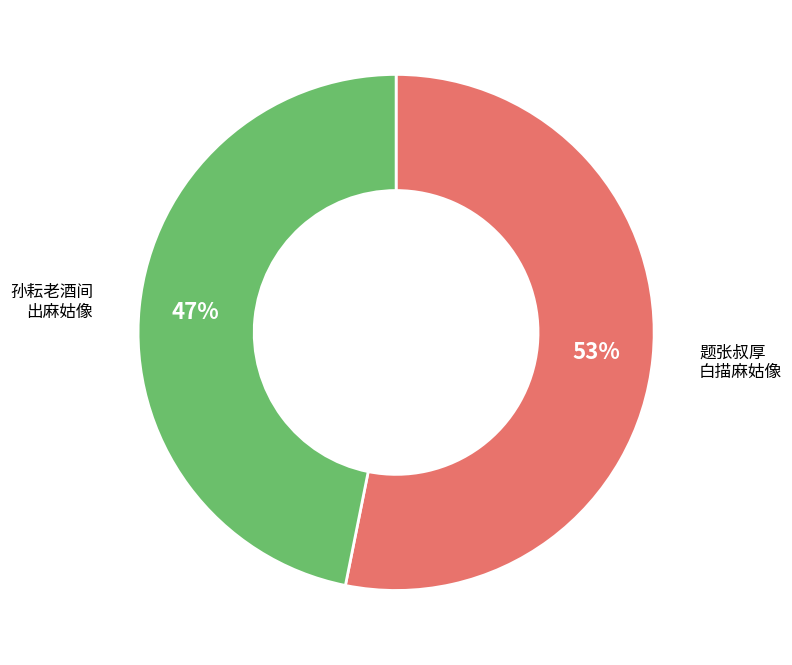

To the nearest percent, what is the difference between the largest and smallest slice percentages?

6%